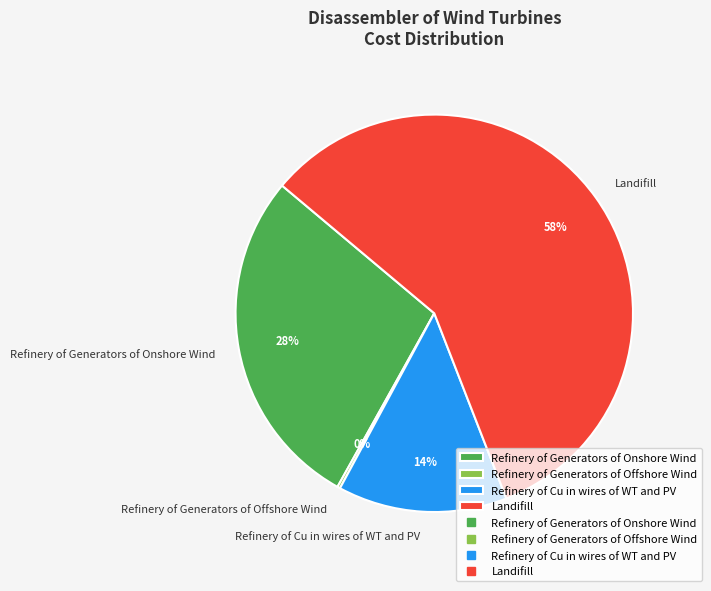

Is there any slice that represents more than half of the pie?

Yes